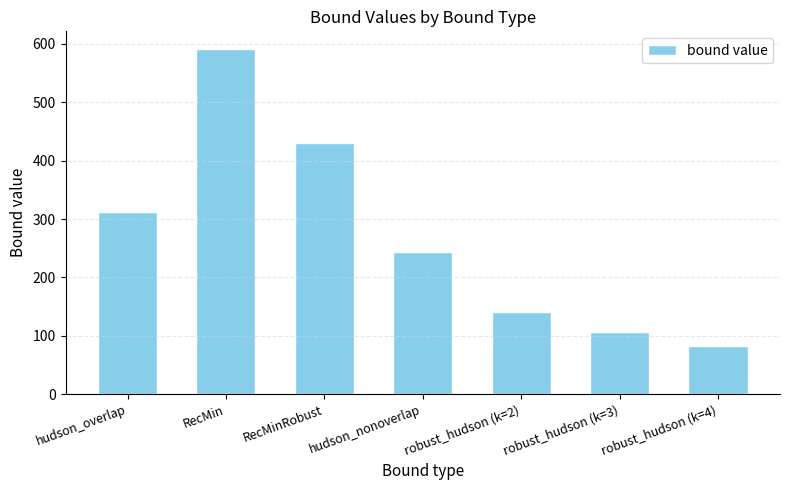

Where does the data first go above 243?

hudson_overlap